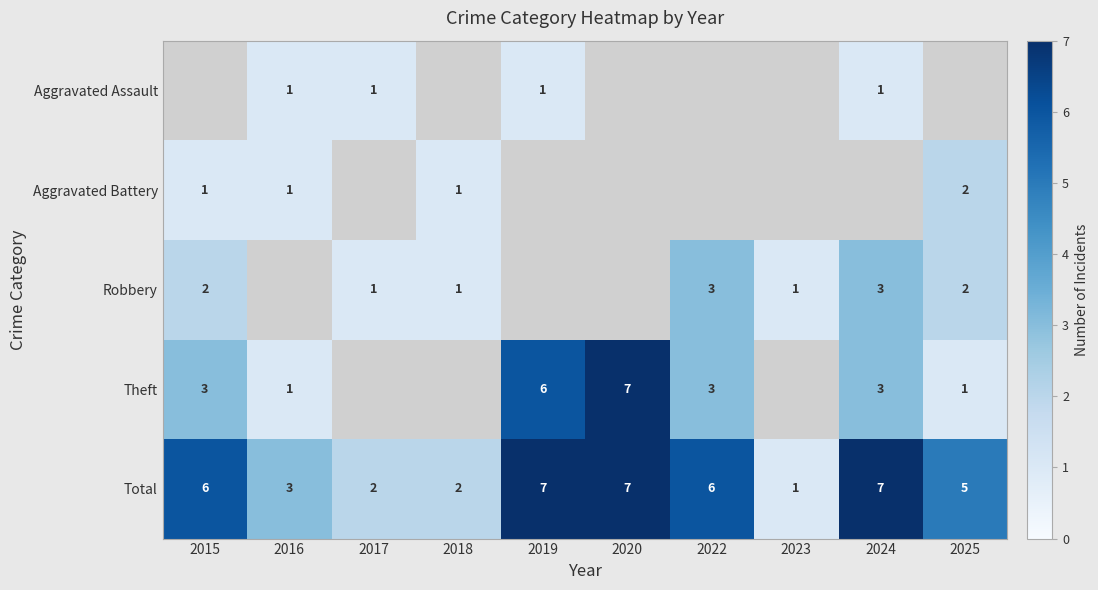

The value of Aggravated Assault at 2024 is 0.3. True or false?

False